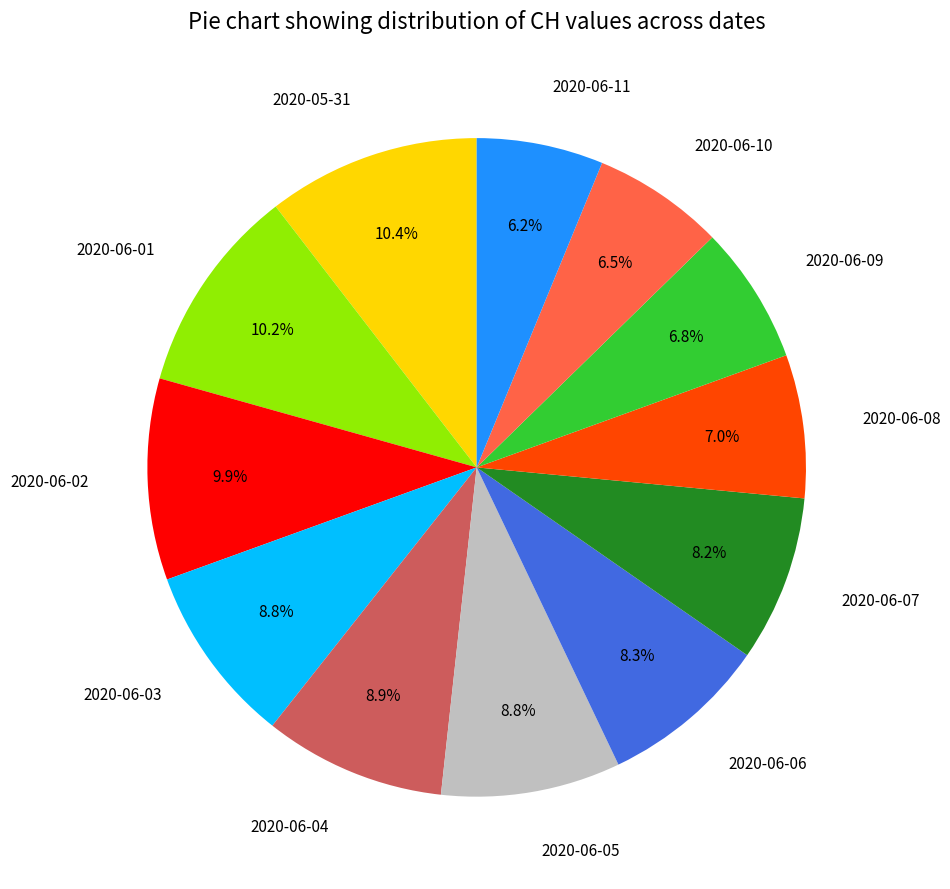

The 2020-06-04 slice represents 9% of the pie. True or false?

True